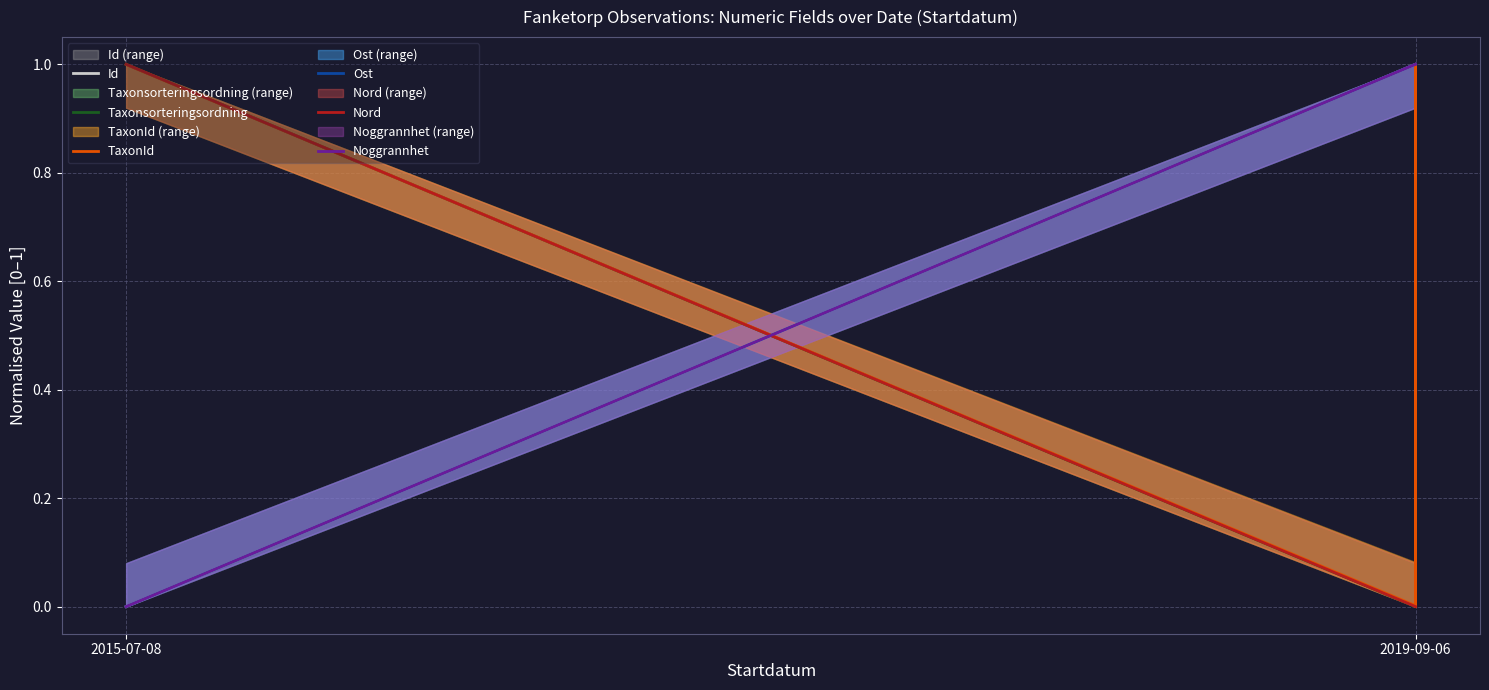

True or false: Id and Nord cross at least once.

True